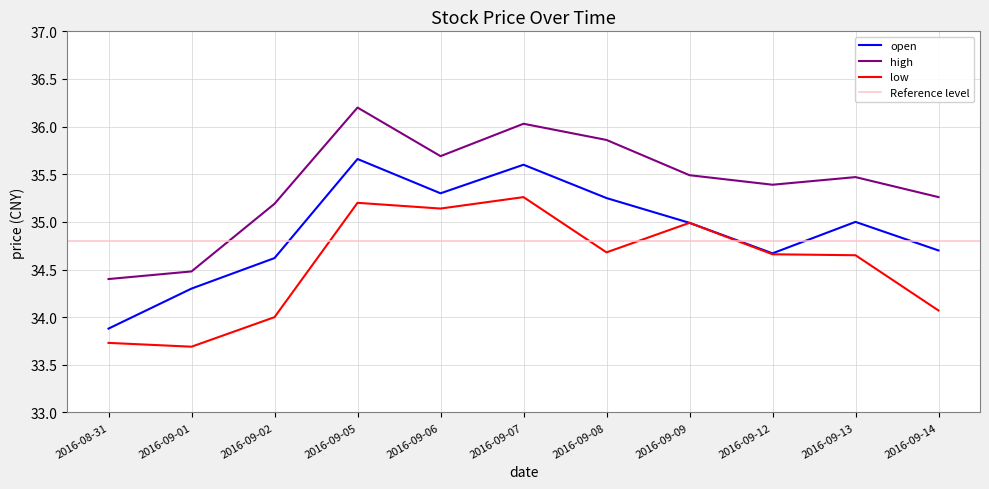

What is the approximate value of high at 2016-09-09?

35.5